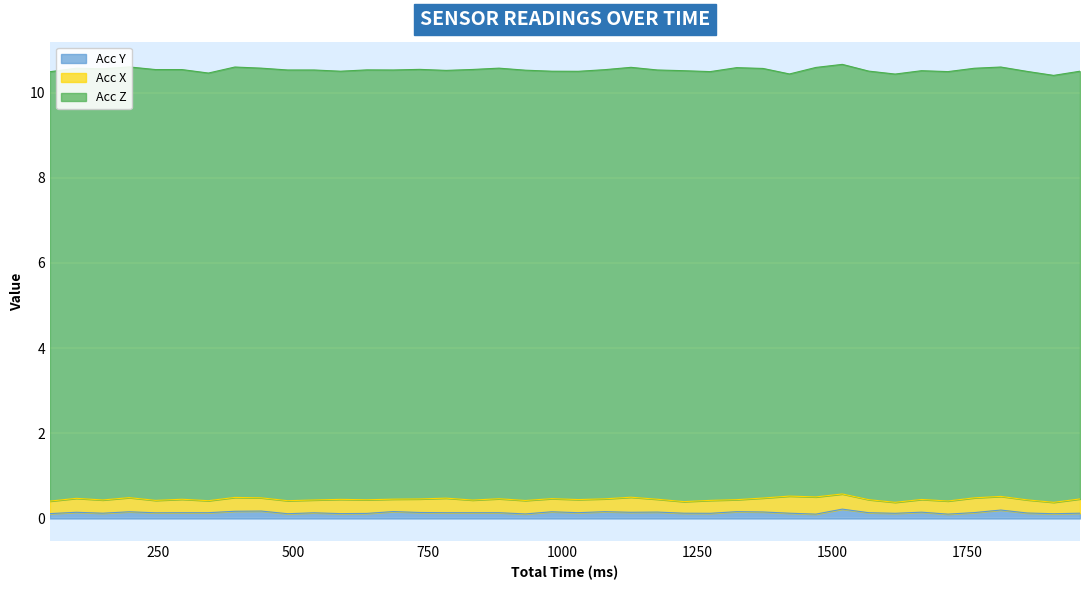

How many Acc Y values are between 0 and 1?

40